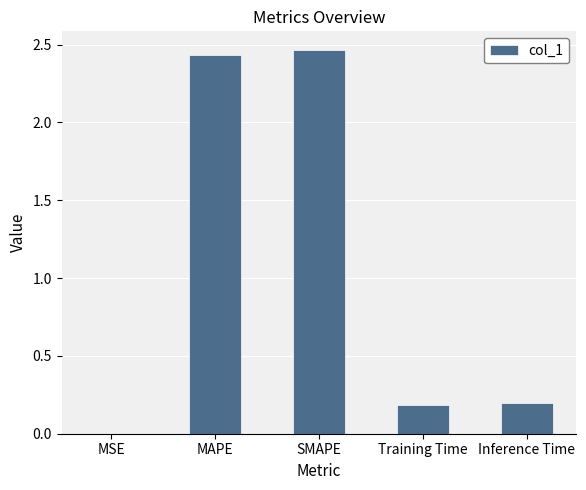

Which category has the highest value across all series?

SMAPE